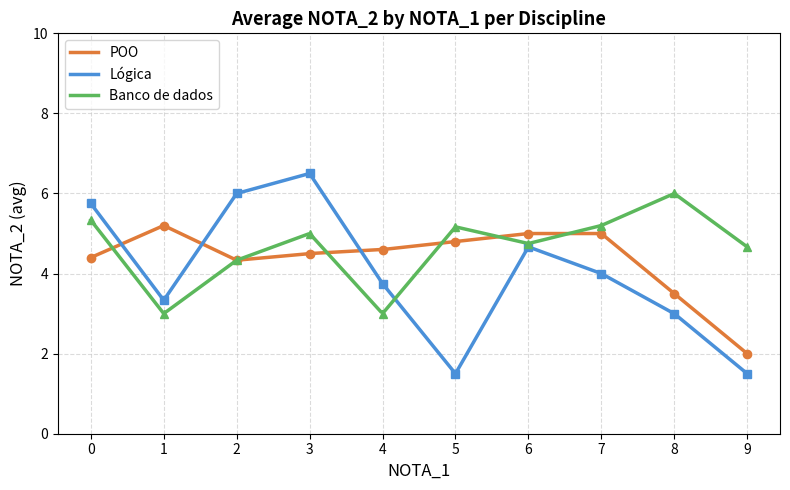

The Lógica series shows 1.5 at 9. True or false?

True